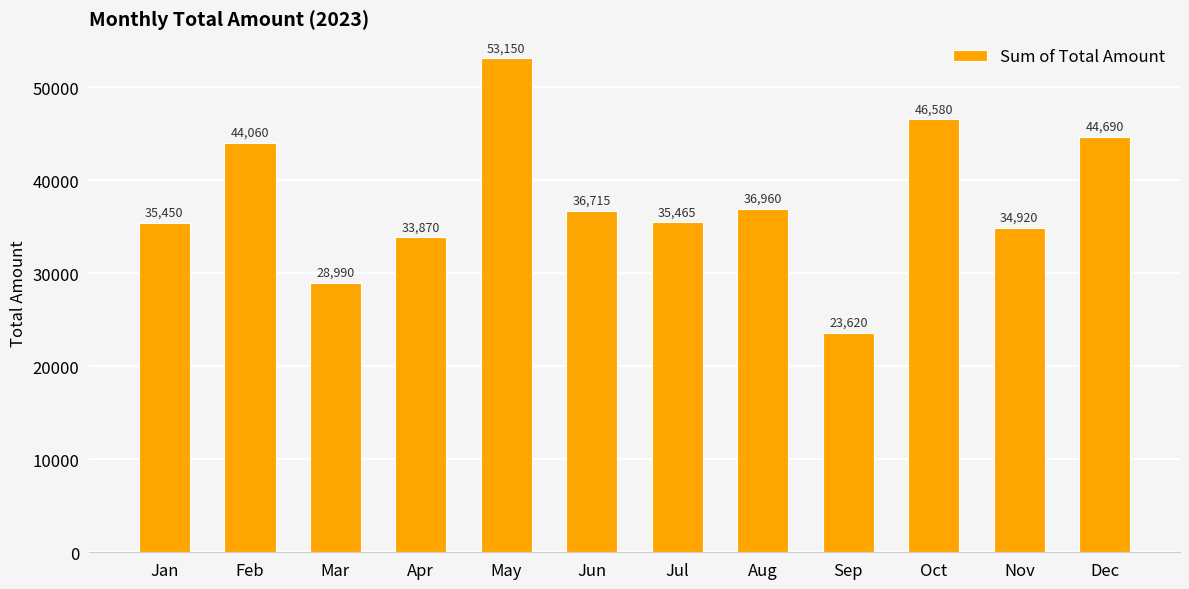

What is the value of the 6th bar from the left?

36715